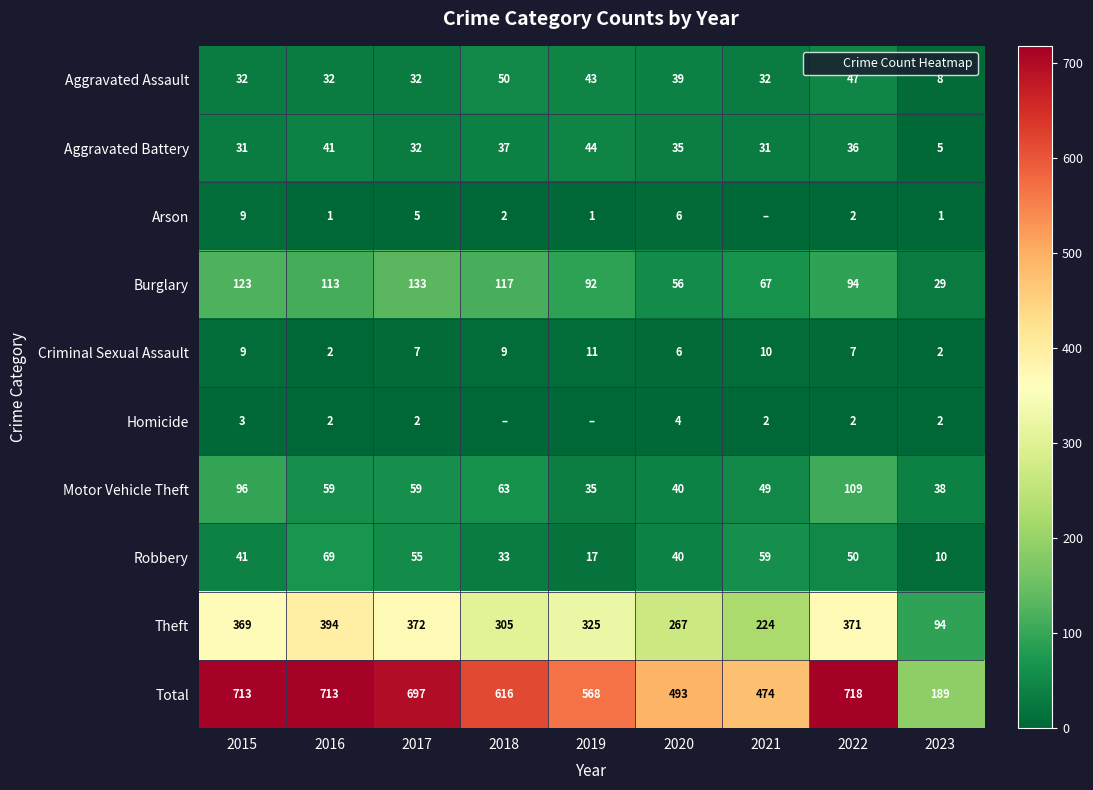

What is the difference between the highest and lowest values at 2020?

489